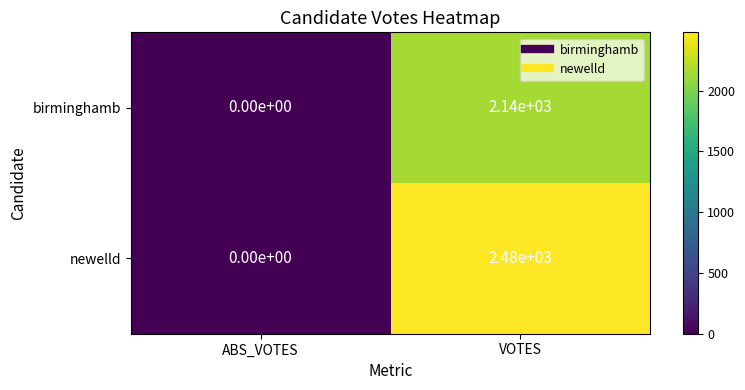

How many data points does each series have?

2